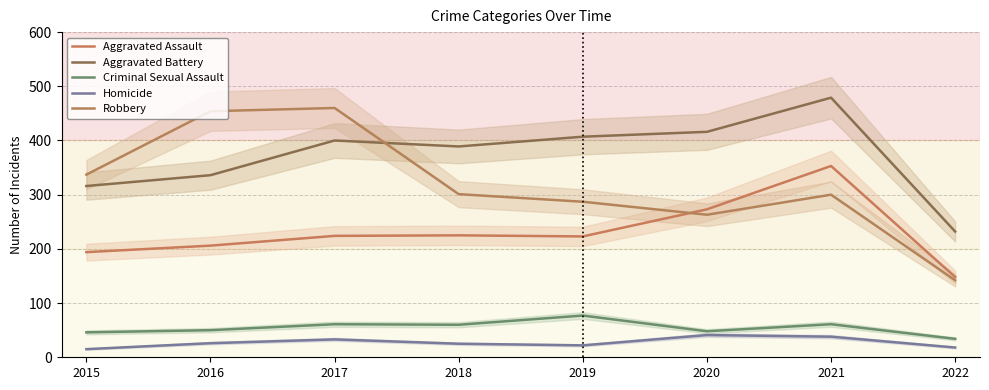

Reading right to left, transcribe all the data shown in this chart.

Aggravated Assault: 148	353	273	223	225	224	206	194
Aggravated Battery: 232	479	416	407	389	400	336	316
Criminal Sexual Assault: 34	61	48	77	60	61	50	46
Homicide: 18	38	41	22	25	33	26	15
Robbery: 142	300	263	287	301	460	454	337